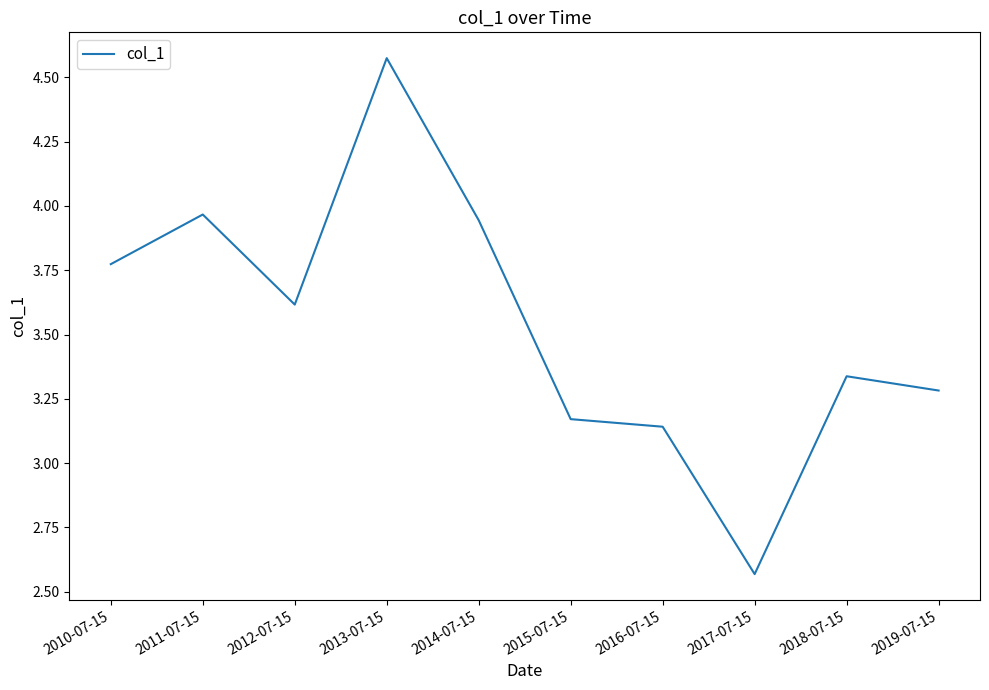

Approximately how many times larger is the value at 2019-07-15 compared to 2015-07-15?

1.0